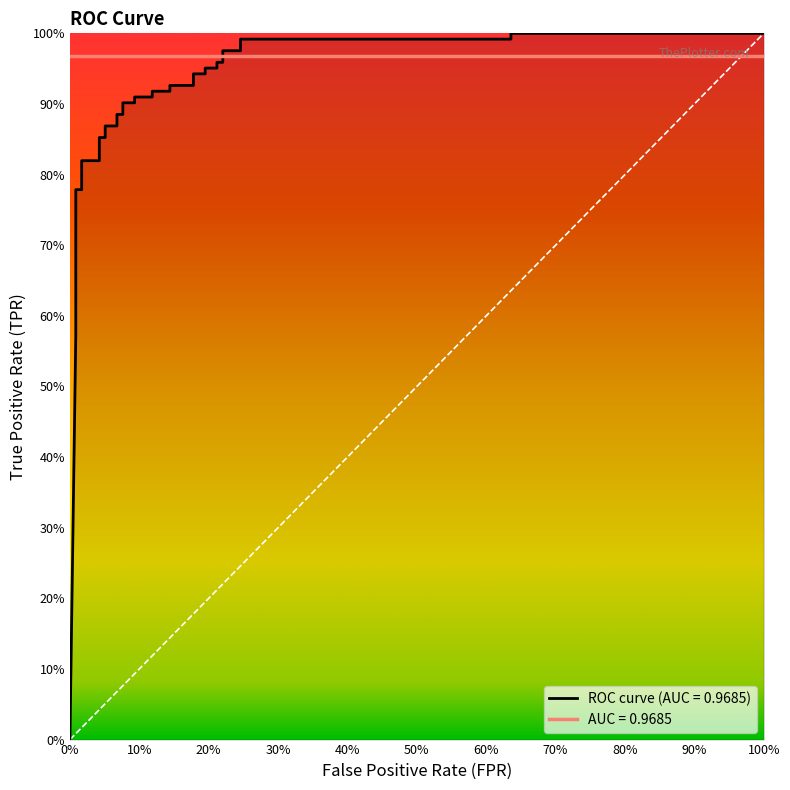

What is the difference between the maximum and minimum values?

1.0